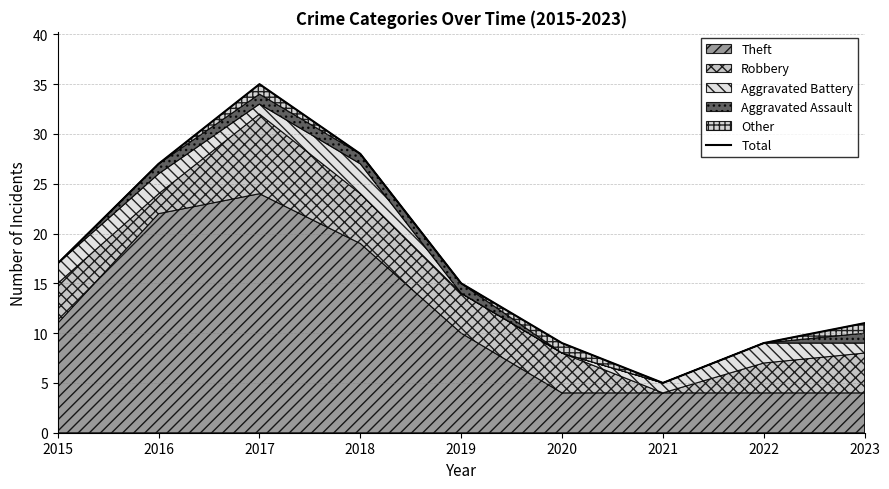

Where is the first local maximum?

2017